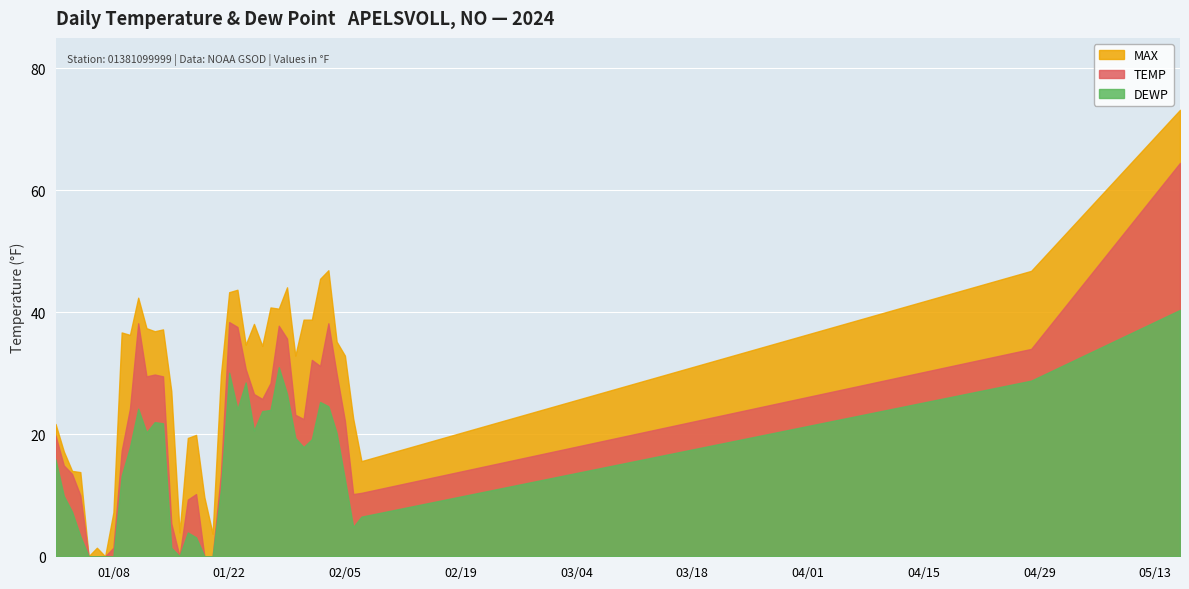

The MAX series shows 32.9 at 02/05. True or false?

True